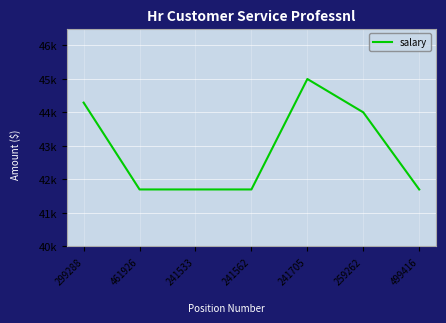

At which label is the value closest to 43347?

259262